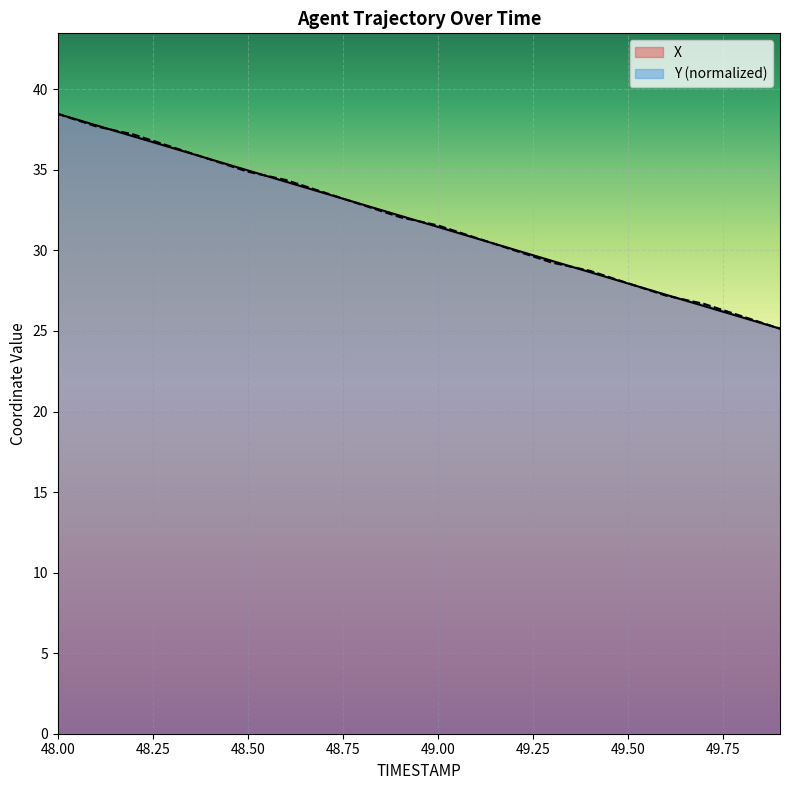

What is the greatest value displayed?

38.5